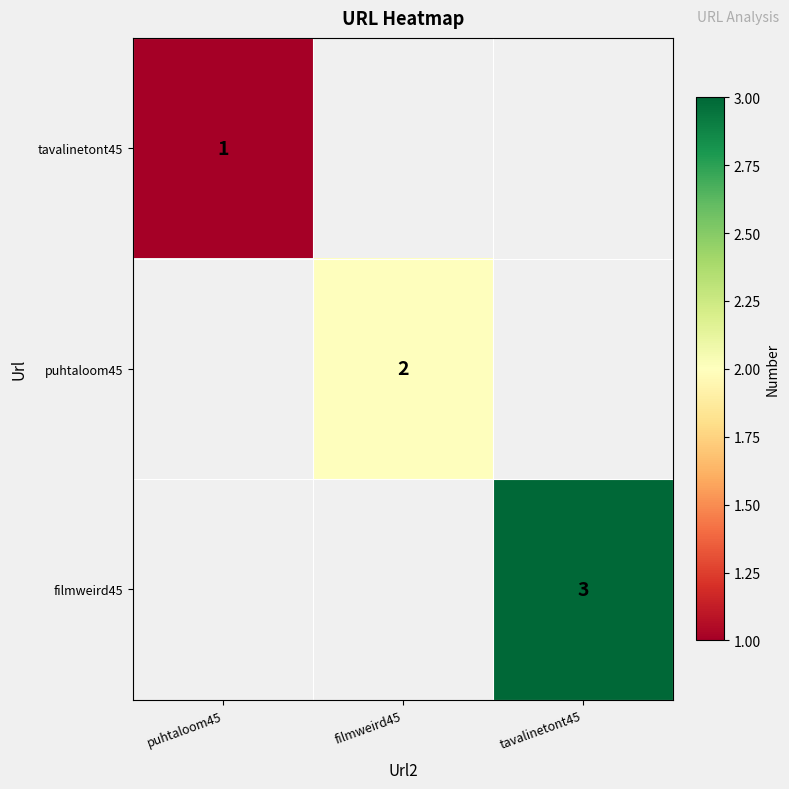

True or false: puhtaloom45 has a value of 2 at filmweird45.

True